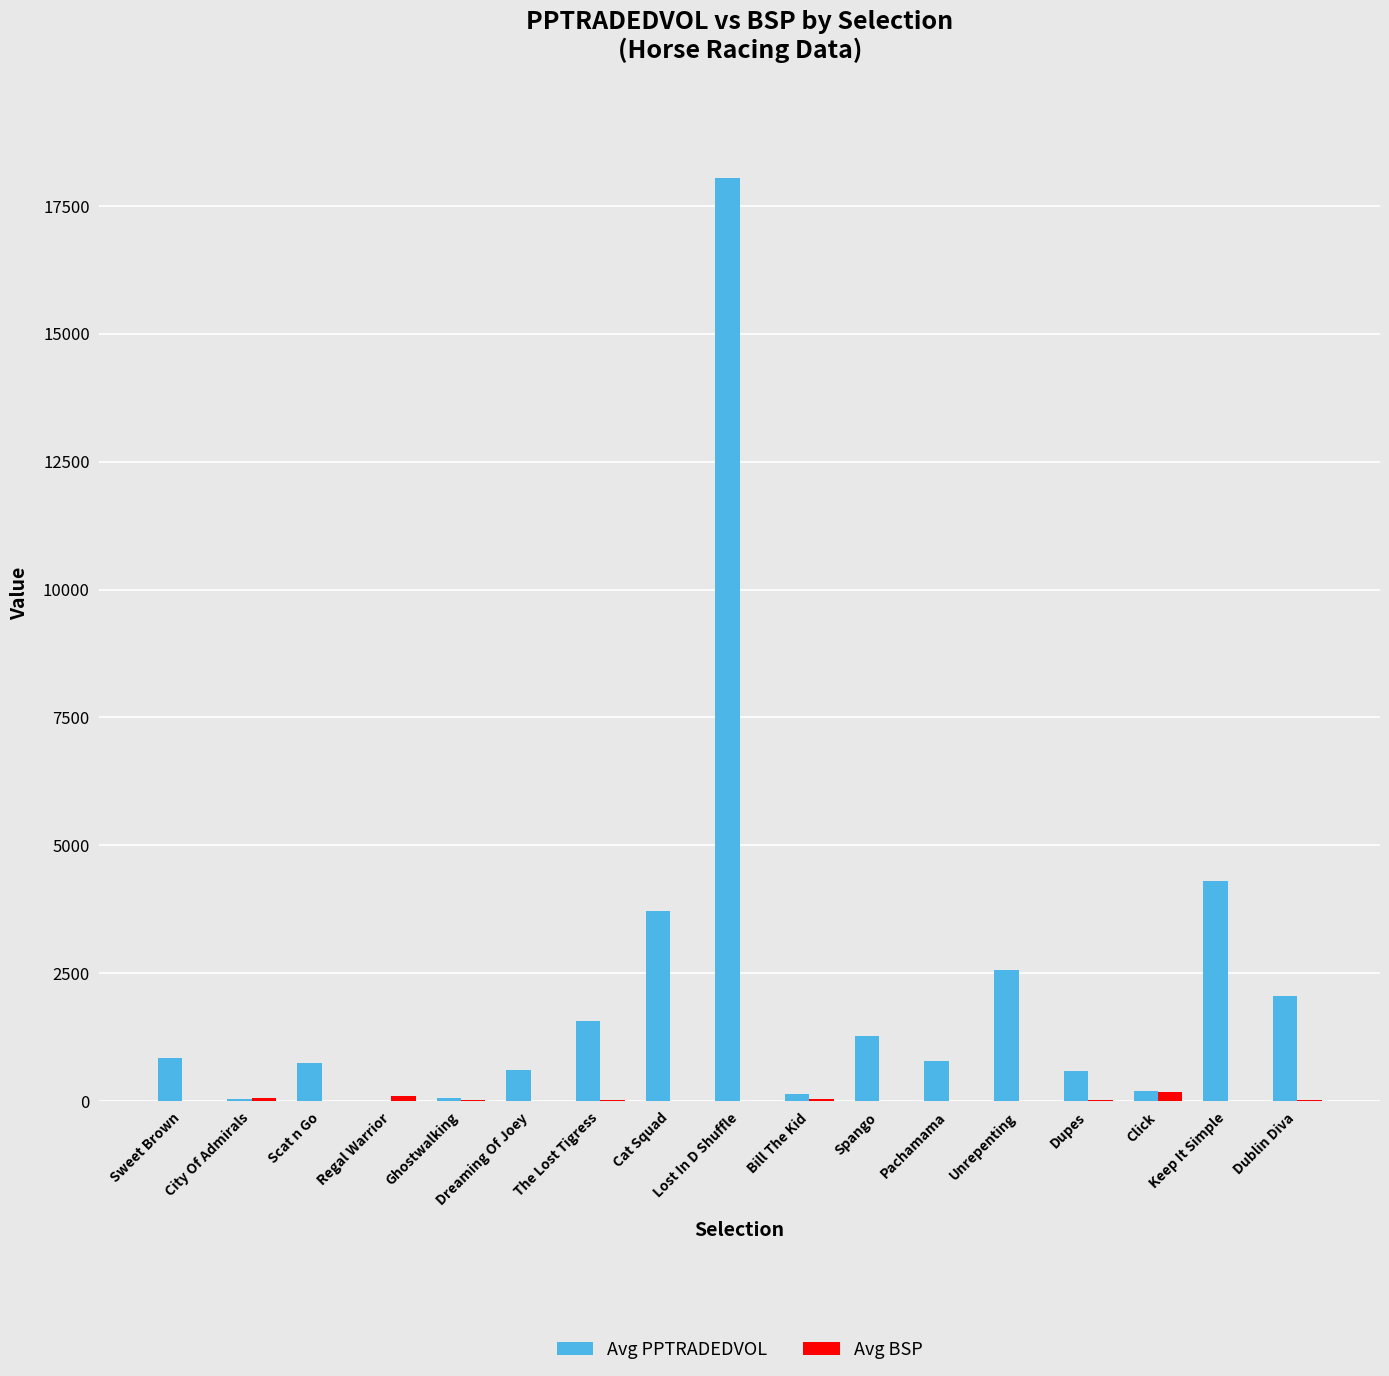

The value of Avg PPTRADEDVOL at Dublin Diva is 2056.5. True or false?

True